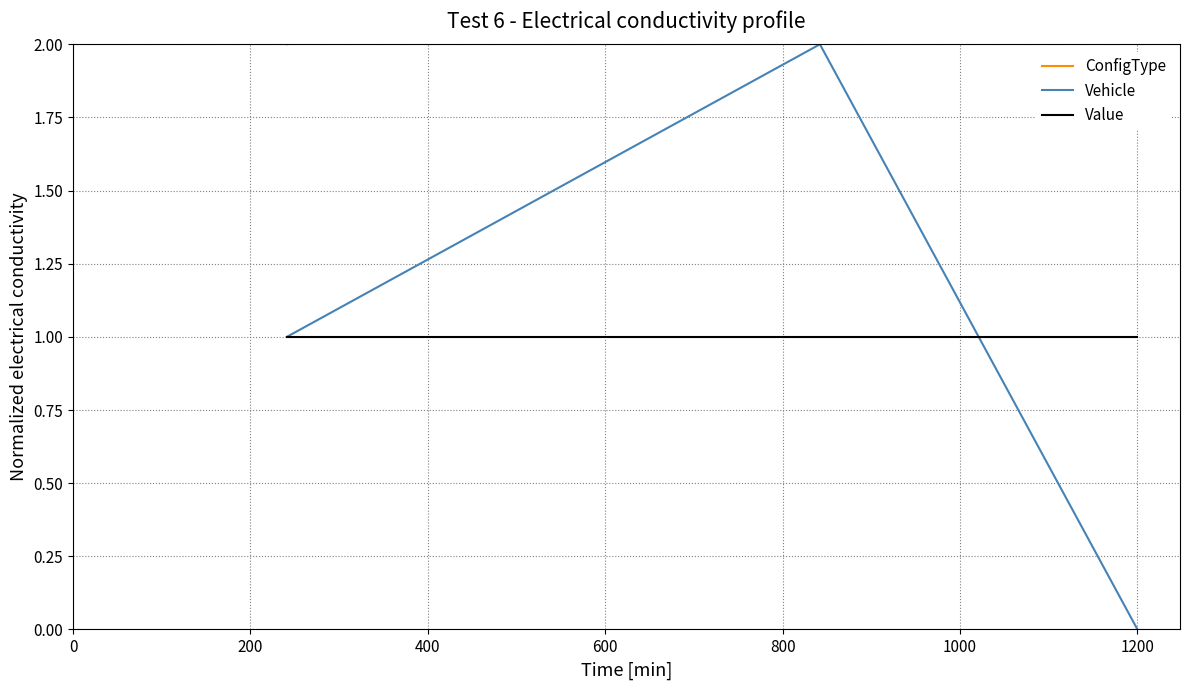

What are all the series names shown in the legend?

ConfigType, Vehicle, Value